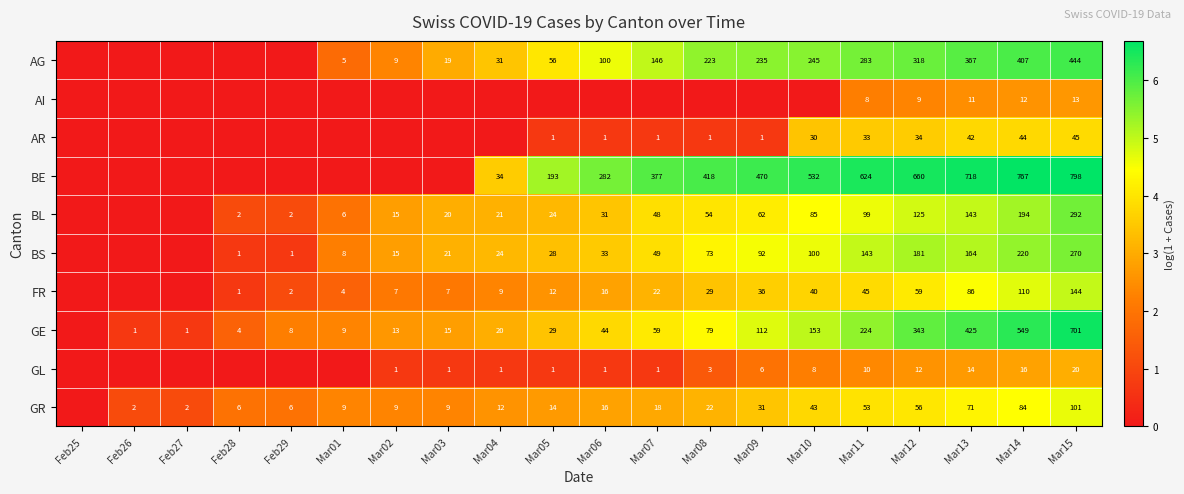

The value of GL at Mar15 is 5.1. True or false?

False